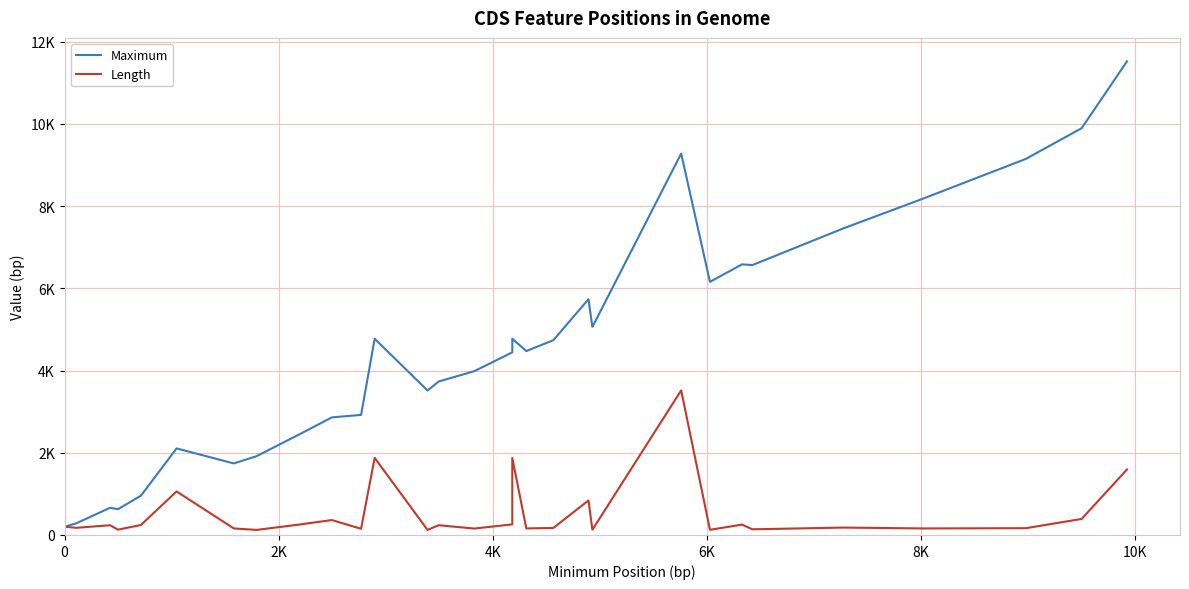

True or false: Length and Maximum intersect in this chart.

False